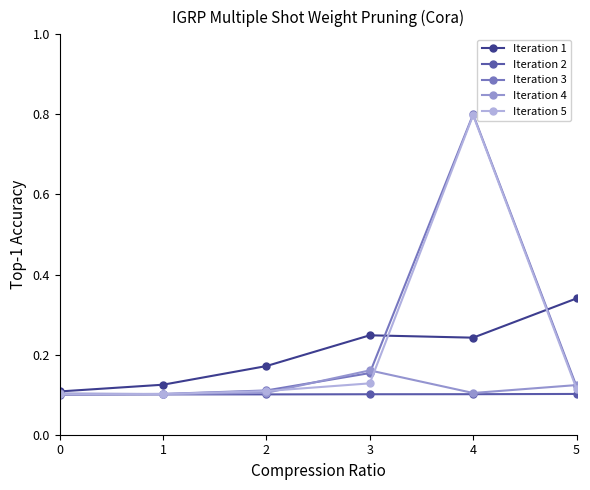

What is the total value across all series at 3?

0.8